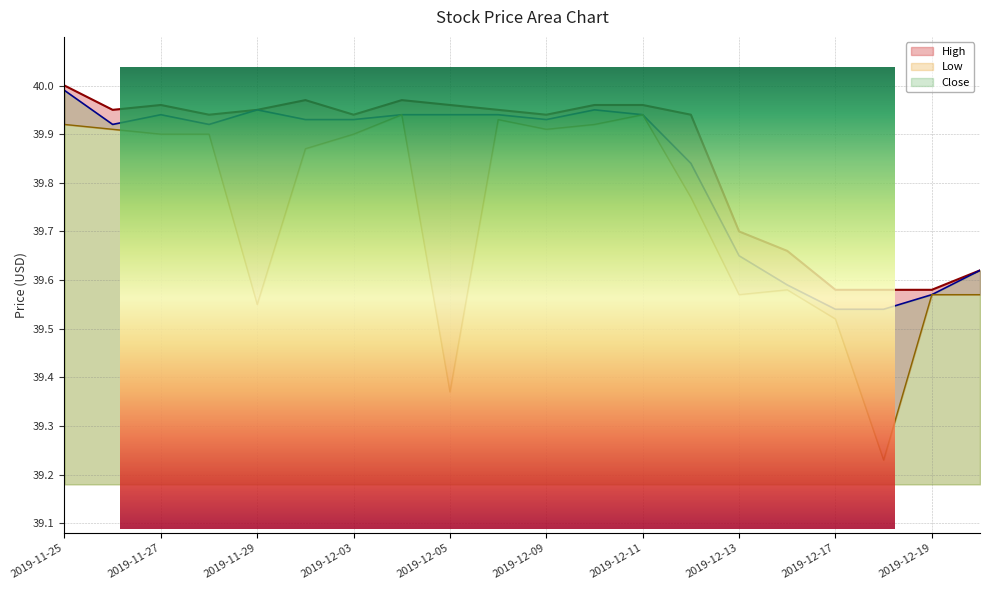

True or false: Low and Close cross at least once.

False